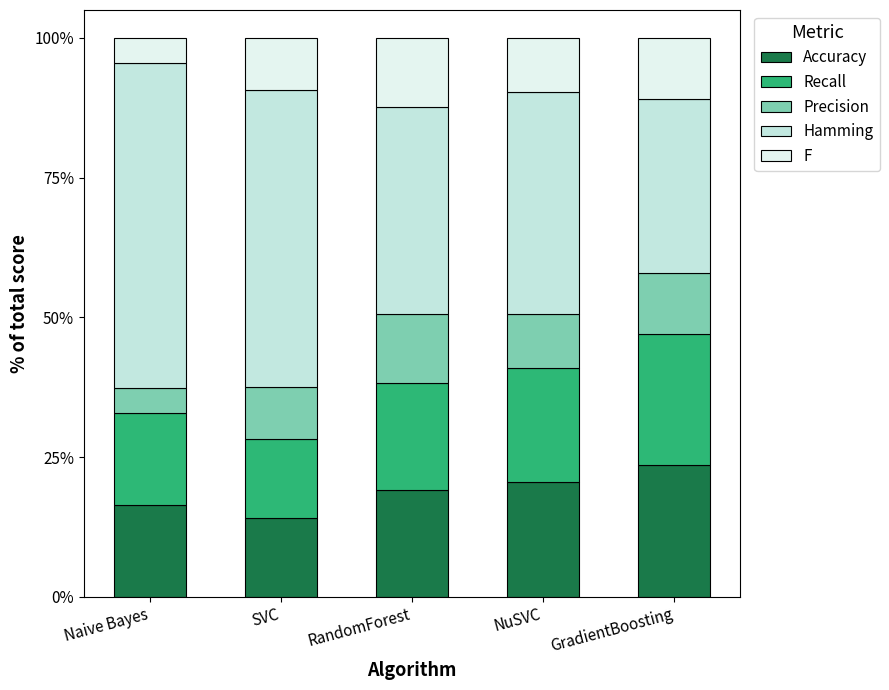

Are the bars grouped side by side (vs. stacked)?

No